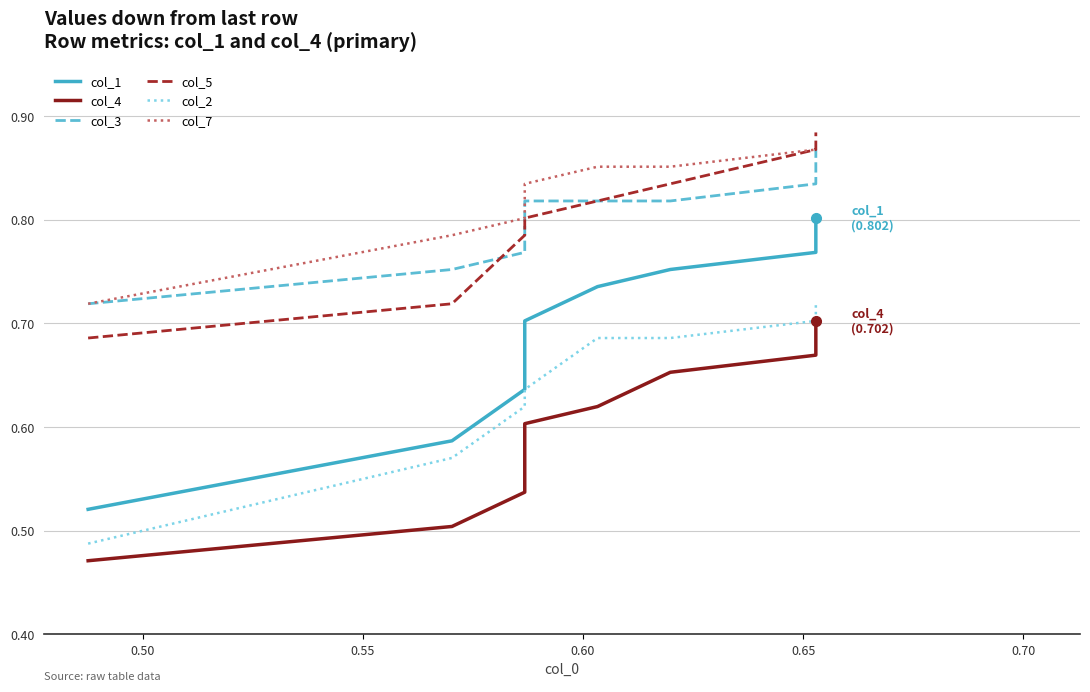

What is the approximate value of col_3 at 0.65?

0.8